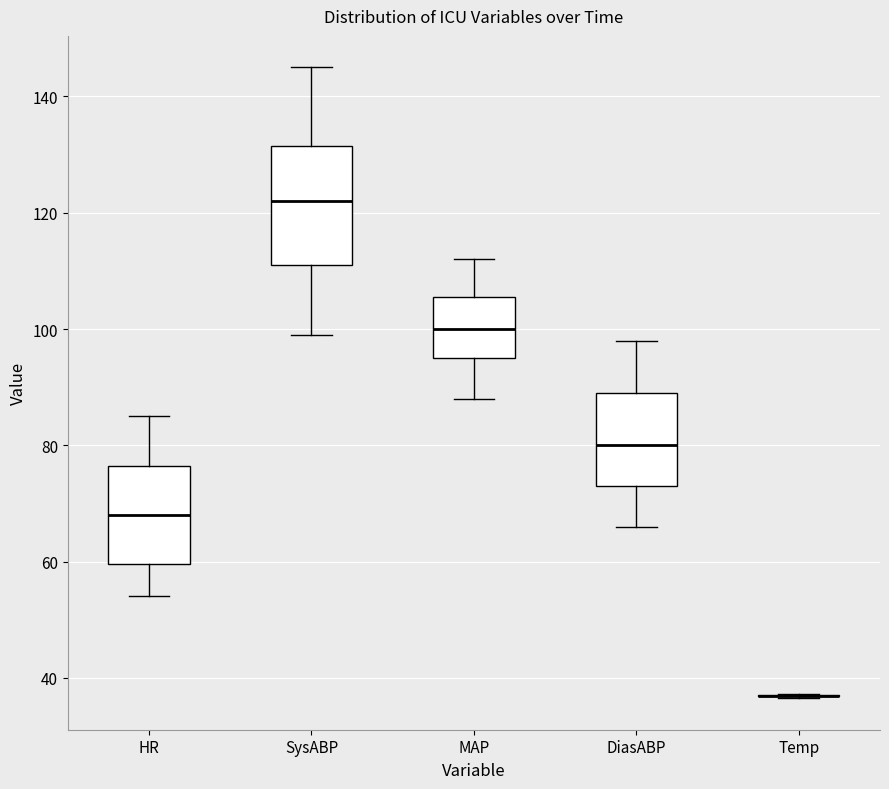

Reading left to right, read every box against the y-axis: the position of its median line, the range the box covers, and the ends of its whiskers. The values are not printed on the chart, so give them approximately, as read against the axis.

HR: median 68, box 60 to 76, whiskers 54 to 86
SysABP: median 122, box 112 to 132, whiskers 100 to 146
MAP: median 100, box 96 to 106, whiskers 88 to 112
DiasABP: median 80, box 74 to 90, whiskers 66 to 98
Temp: box collapsed to a line at 36, whiskers 36 to 38